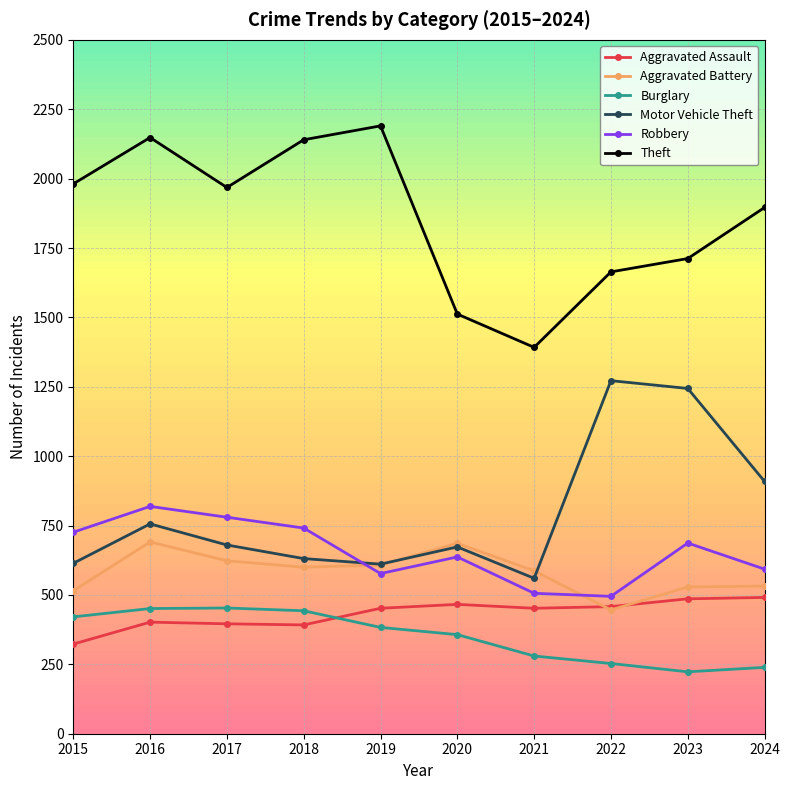

What is the sum of the Burglary values at 2022 and 2019?

636